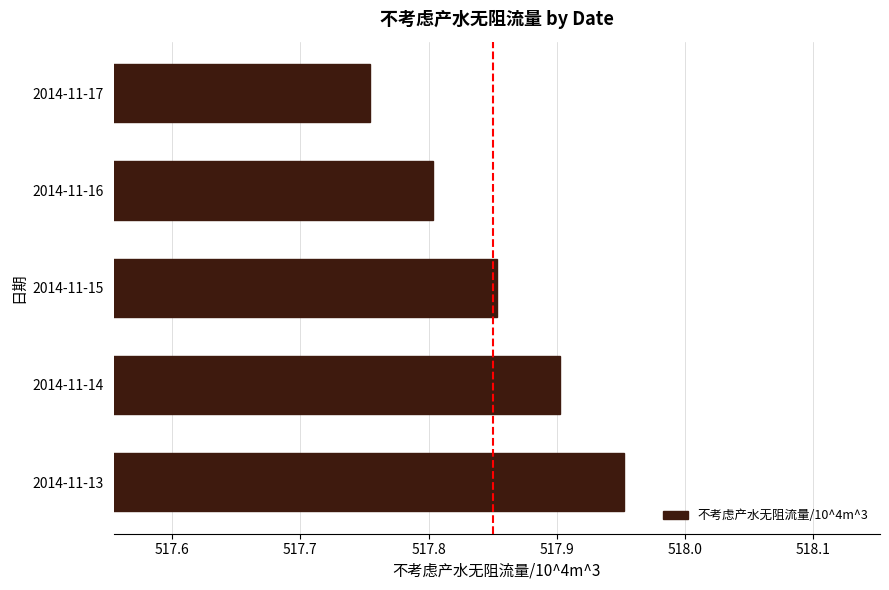

The chart shows a value of 517.8 at 2014-11-16. True or false?

True